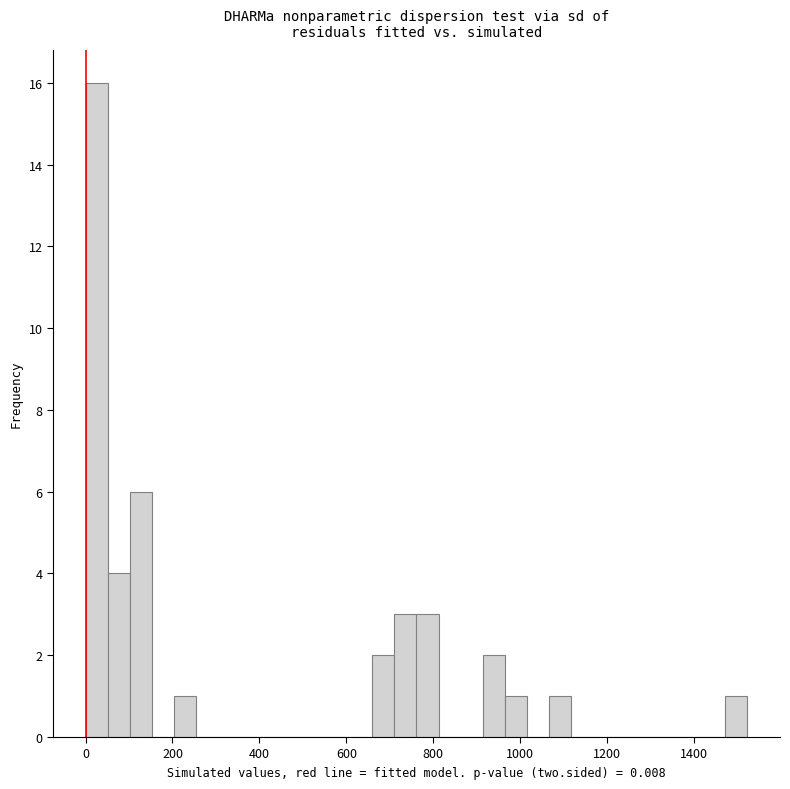

Around what value on the x-axis is the tallest bar? Give the approximate position of its centre, as read against the axis.

20